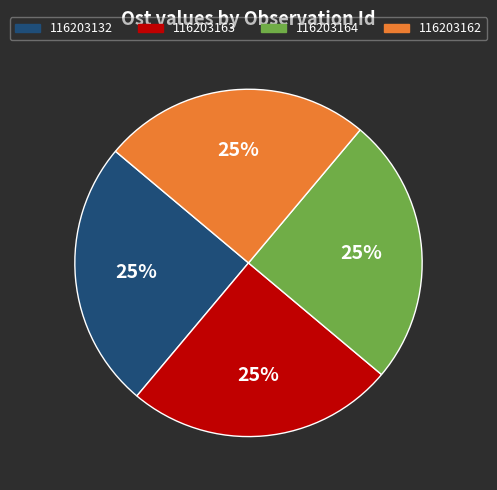

Does 116203132 represent more than half of the total?

No